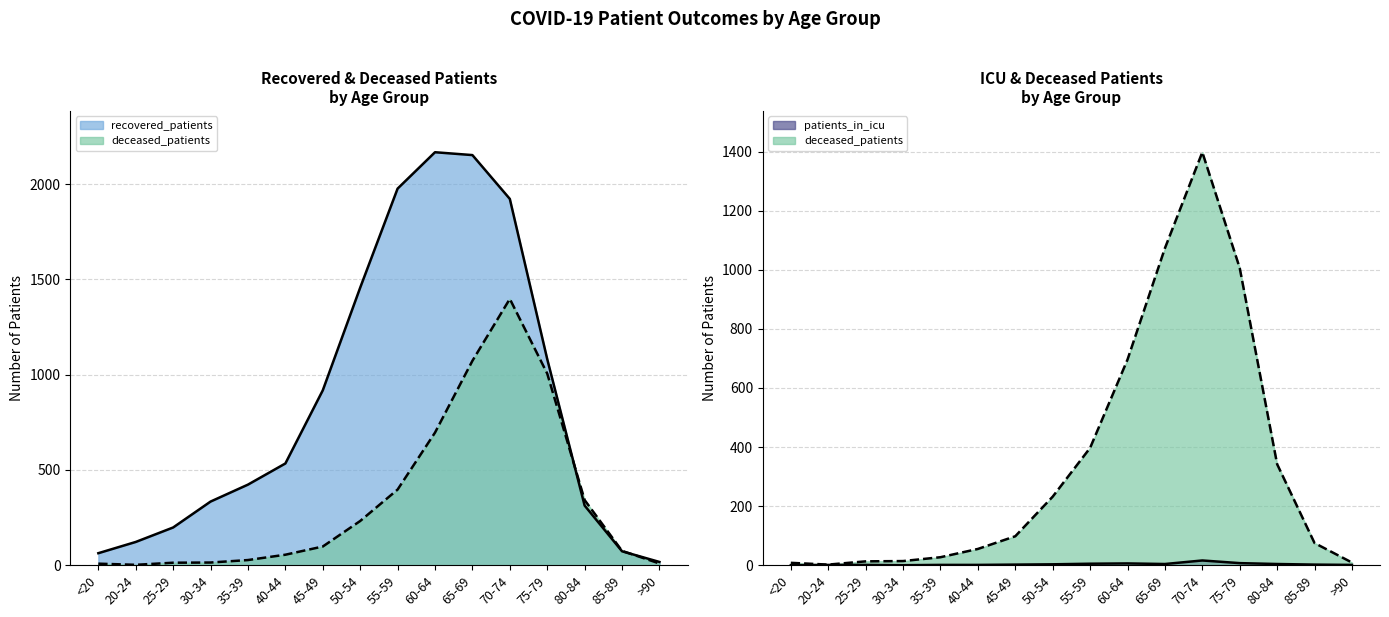

Reading left to right, list all the values displayed in this chart.

recovered_patients: <20=63	20-24=122	25-29=198	30-34=334	35-39=423	40-44=534	45-49=918	50-54=1457	55-59=1977	60-64=2168	65-69=2153	70-74=1923	75-79=1082	80-84=313	85-89=73	>90=17
deceased_patients: <20=8	20-24=2	25-29=13	30-34=14	35-39=27	40-44=55	45-49=98	50-54=232	55-59=397	60-64=696	65-69=1073	70-74=1398	75-79=1006	80-84=342	85-89=75	>90=9
patients_in_icu: <20=0	20-24=1	25-29=1	30-34=0	35-39=1	40-44=1	45-49=2	50-54=3	55-59=5	60-64=6	65-69=4	70-74=16	75-79=7	80-84=4	85-89=2	>90=1